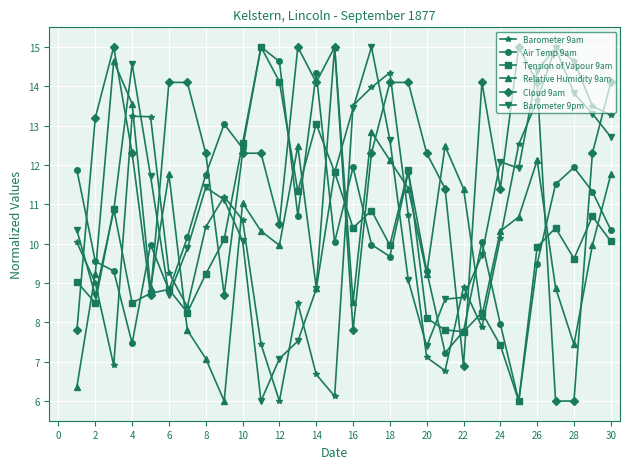

What is the value of the Relative Humidity 9am point at the 15th from the left?

15.0